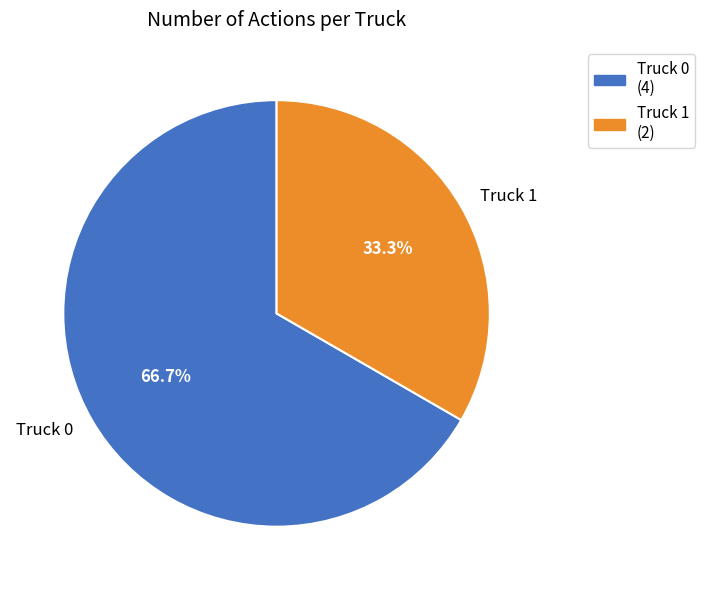

Which category accounts for the majority?

Truck 0